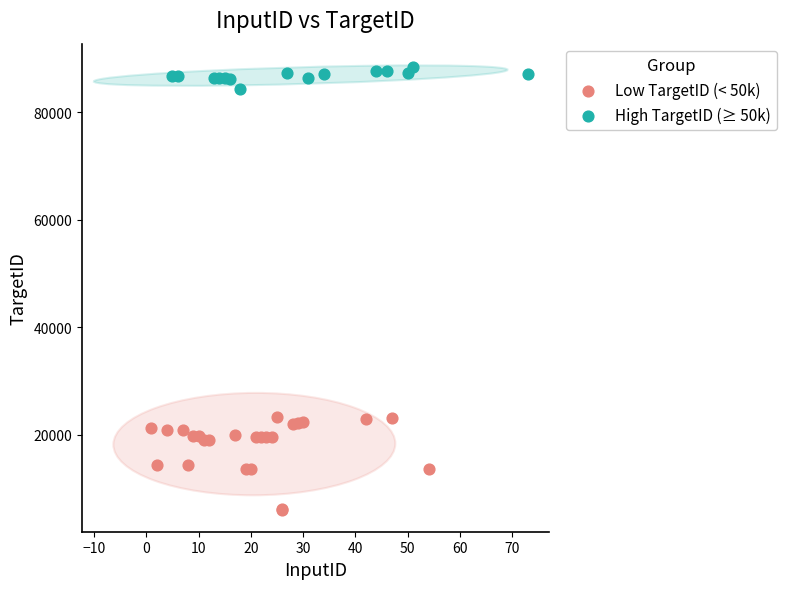

Which series contains the lowest Y value?

Low TargetID (< 50k)